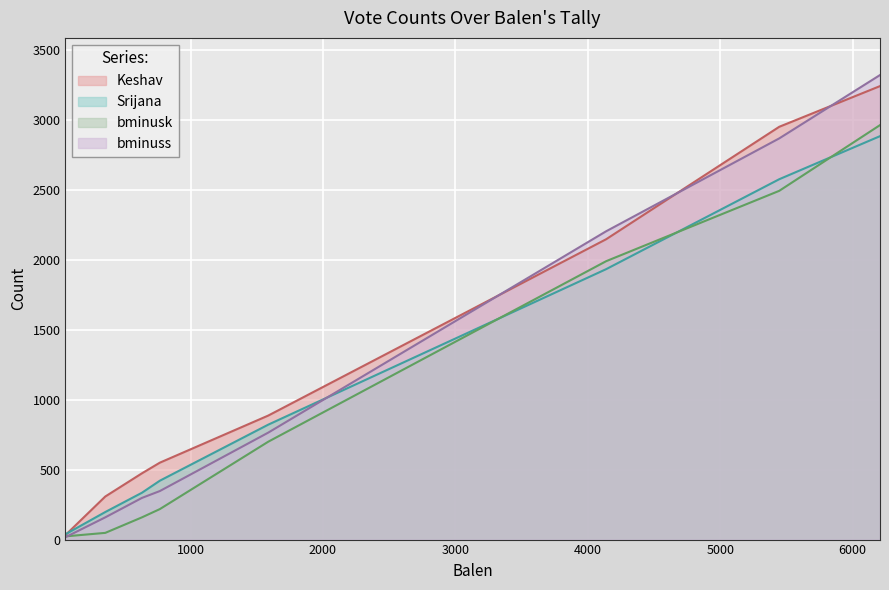

At how many categories does at least one series exceed 1736?

3